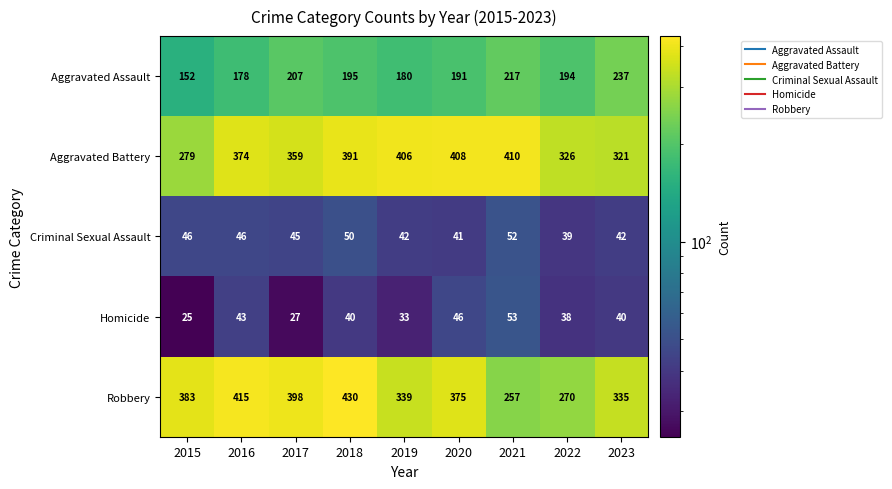

At how many categories does at least one series exceed 35?

9